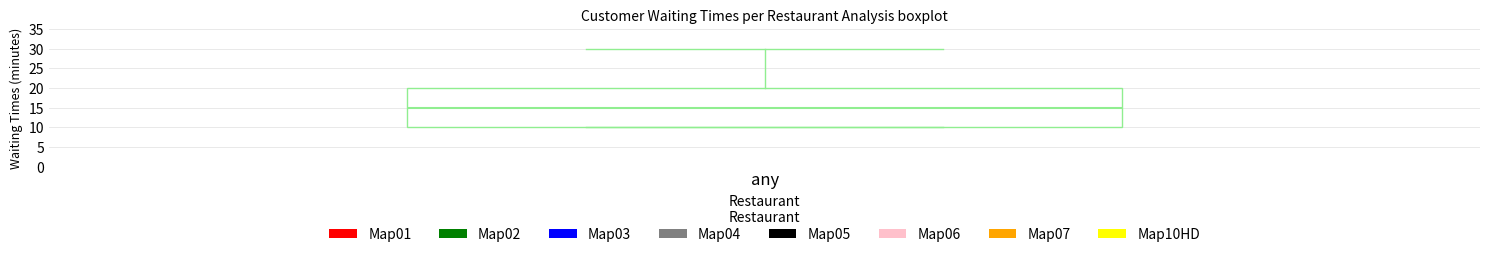

Where does the upper whisker of the box for any end on the y-axis? The values are not printed on the chart, so give them approximately, as read against the axis.

30